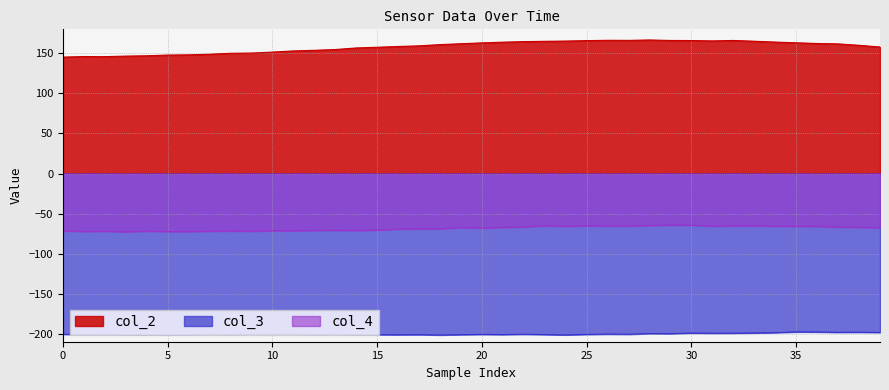

Rank the series by their maximum value, from highest to lowest.

col_2, col_4, col_3